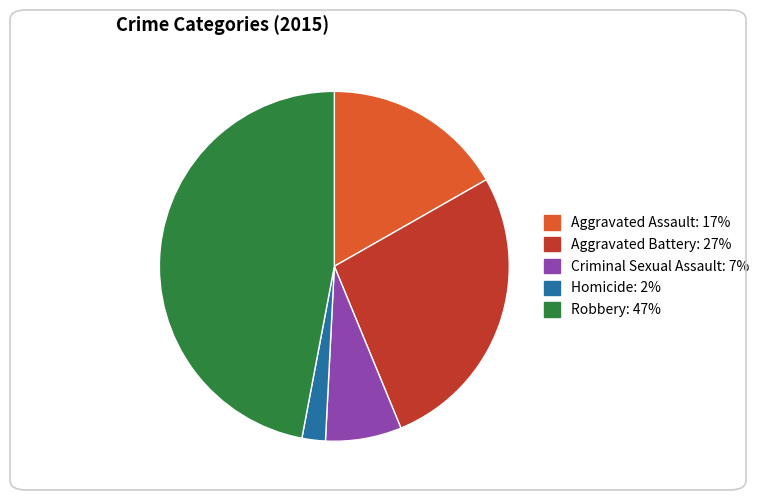

Approximately how many times larger is the value at Criminal Sexual Assault compared to Homicide?

3.2